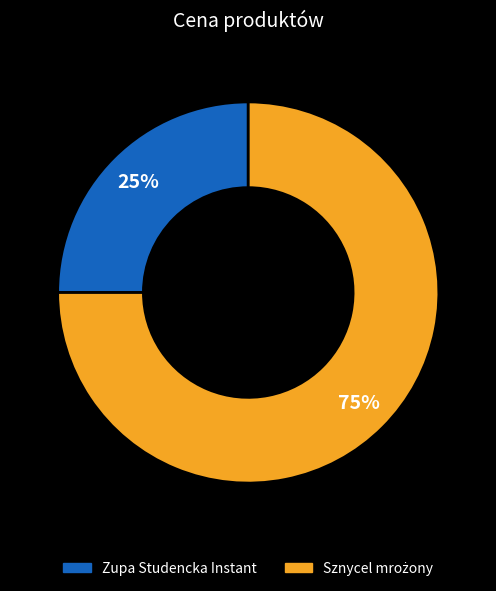

Which slice is the smallest?

Zupa Studencka Instant